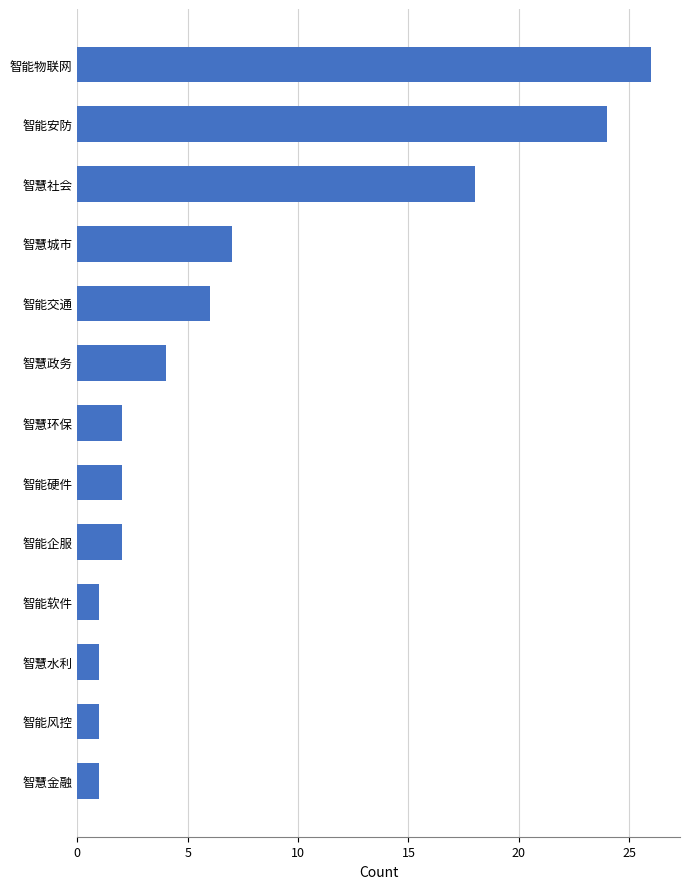

Reading bottom to top, what are all the values shown in this chart?

1	1	1	1	2	2	2	4	6	7	18	24	26